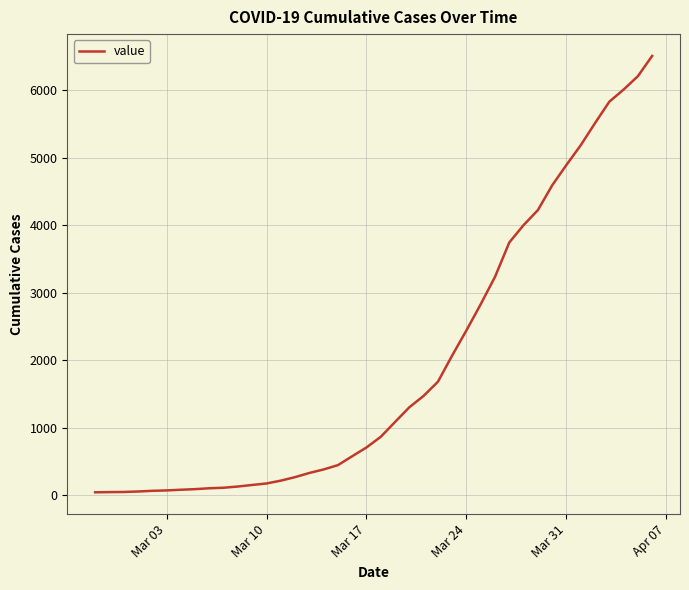

What is the difference between the maximum and minimum values?

6470